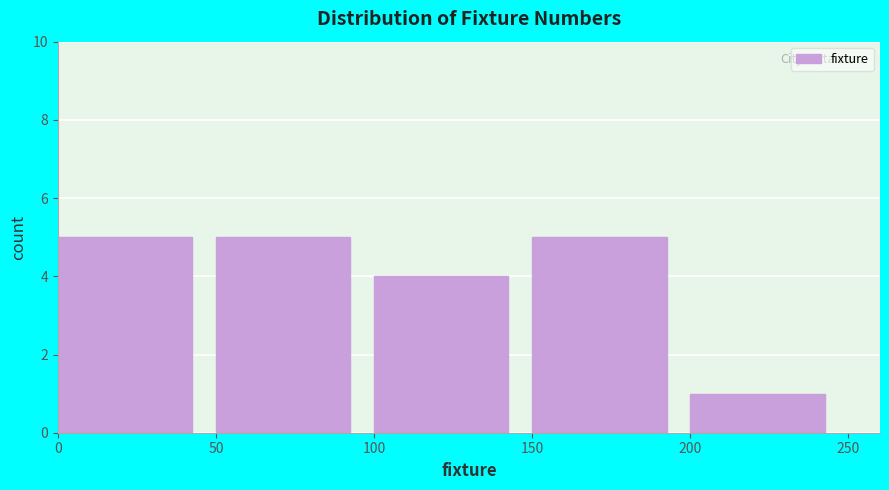

How tall is the bar that spans 150 to 200 on the x-axis? The values are not printed on the chart, so give them approximately, as read against the axis.

5